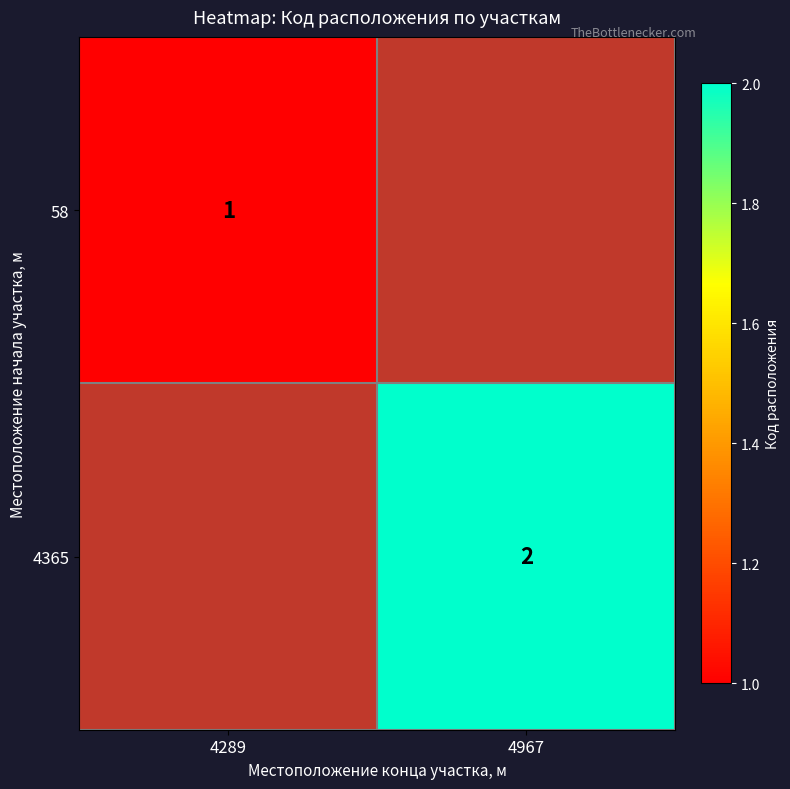

The value of 4365 at 4967 is 3. True or false?

False